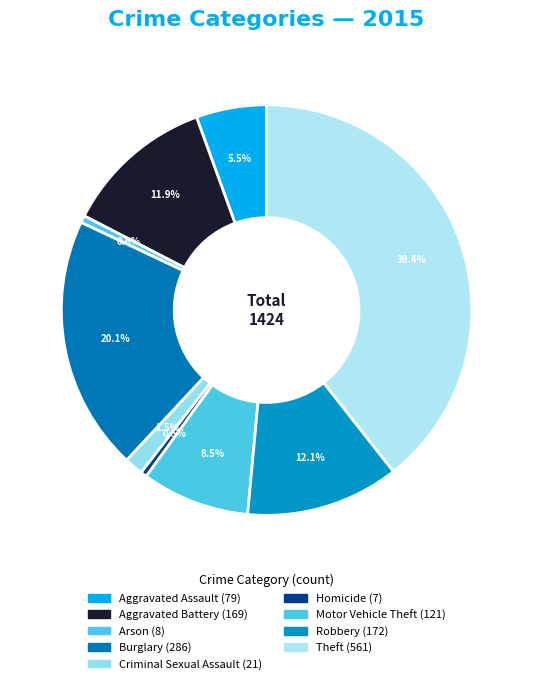

What is the total percentage of Motor Vehicle Theft and Burglary?

28.6%